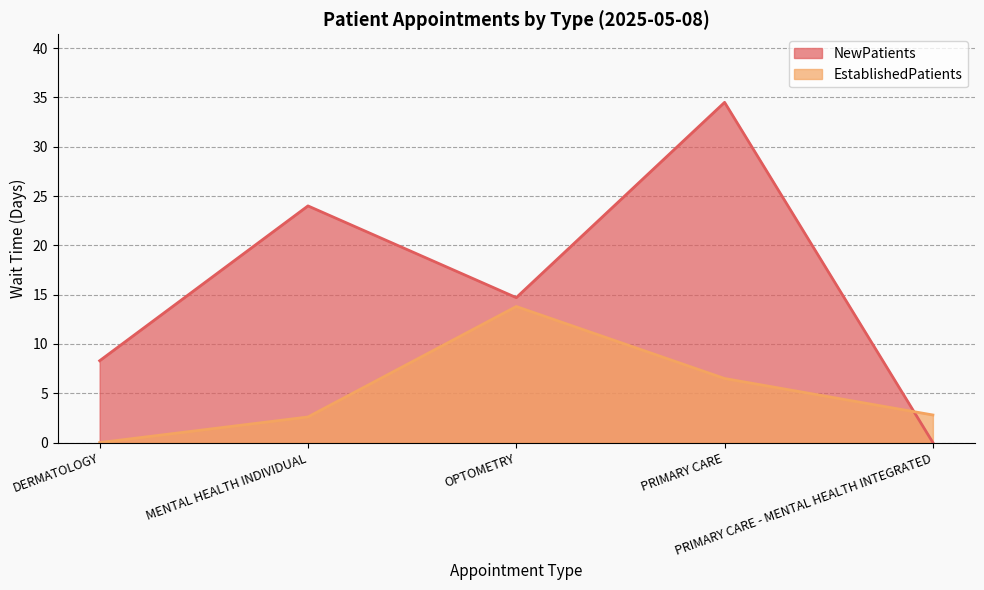

Rank the series by their average value, from lowest to highest.

EstablishedPatients, NewPatients